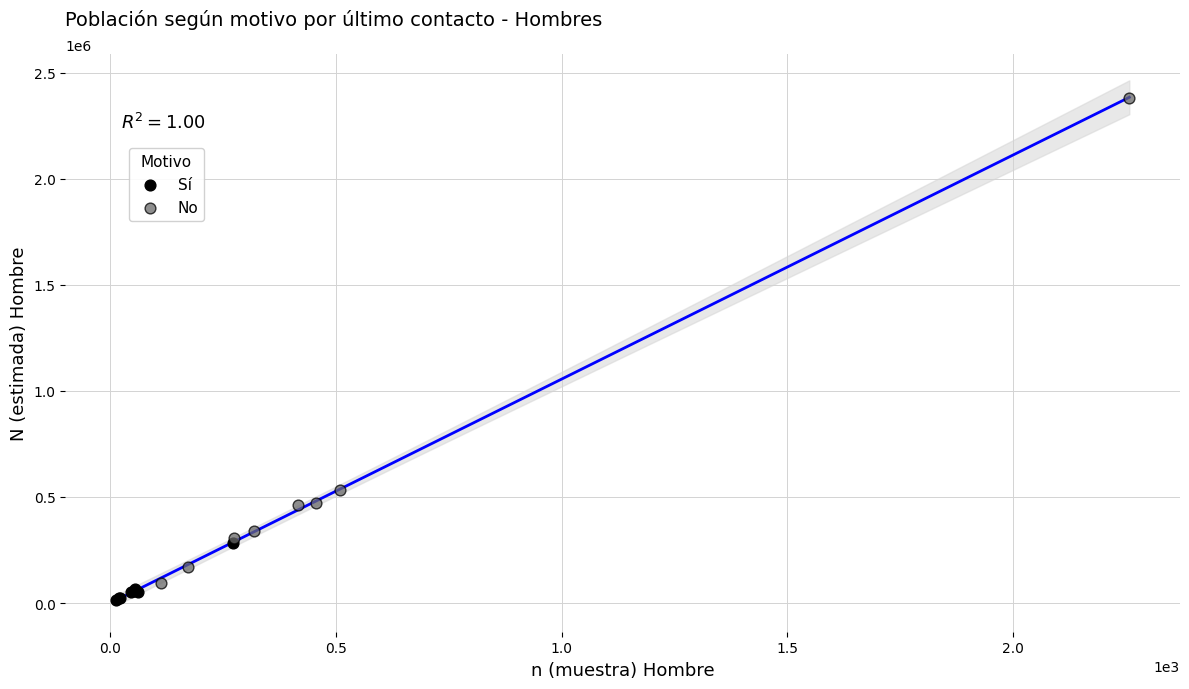

Which series reaches the maximum Y coordinate?

No